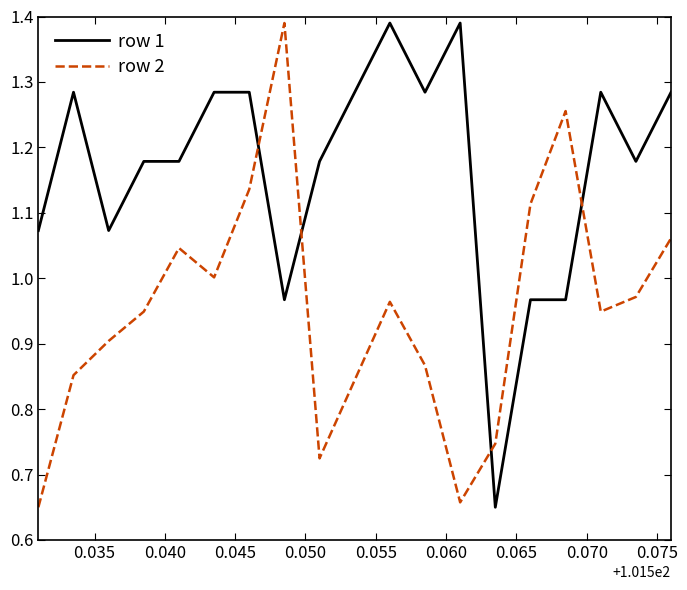

Which series has the largest total across all categories?

row 1